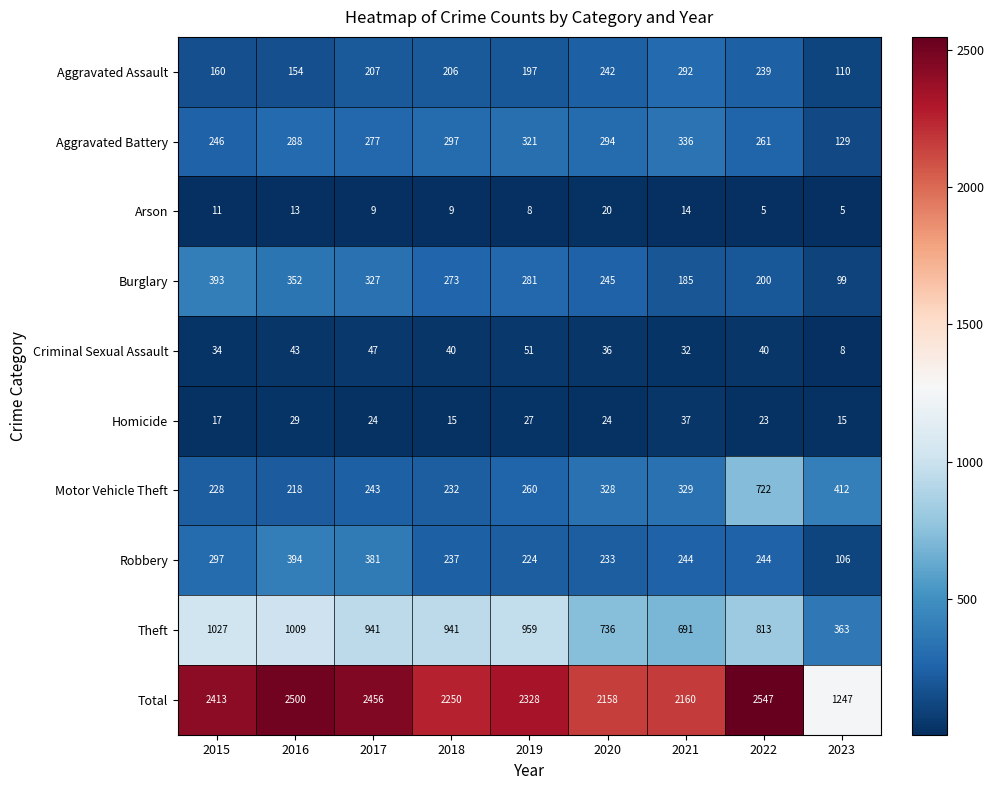

At which label is Aggravated Assault closest to 201?

2019